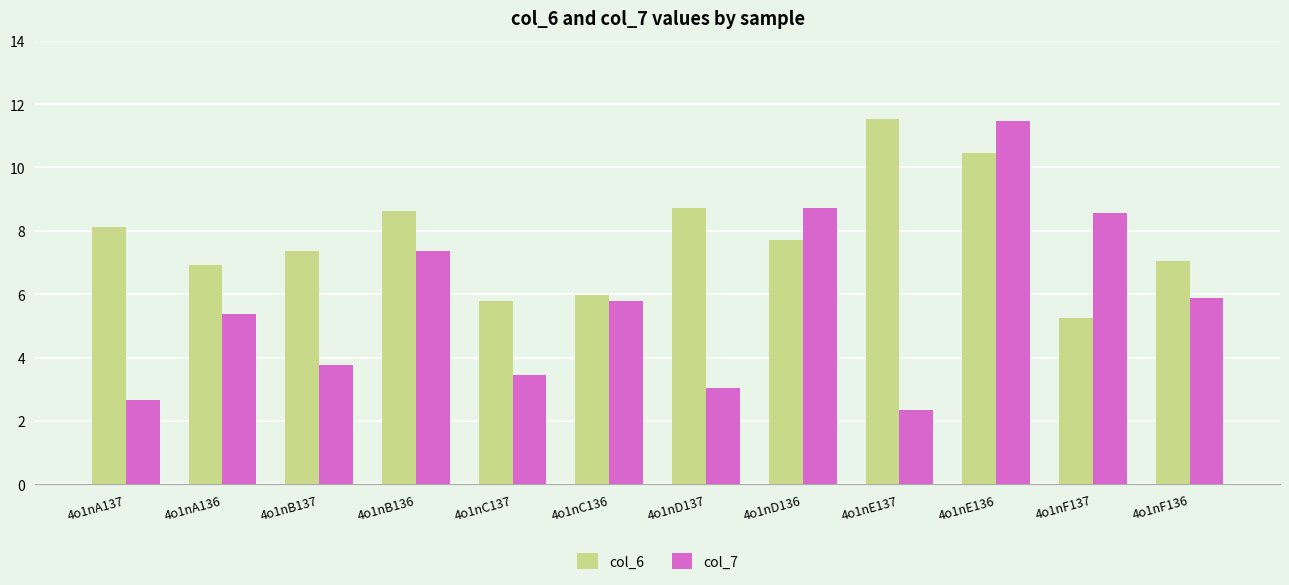

The col_6 series shows 2.8 at 4o1nE137. True or false?

False